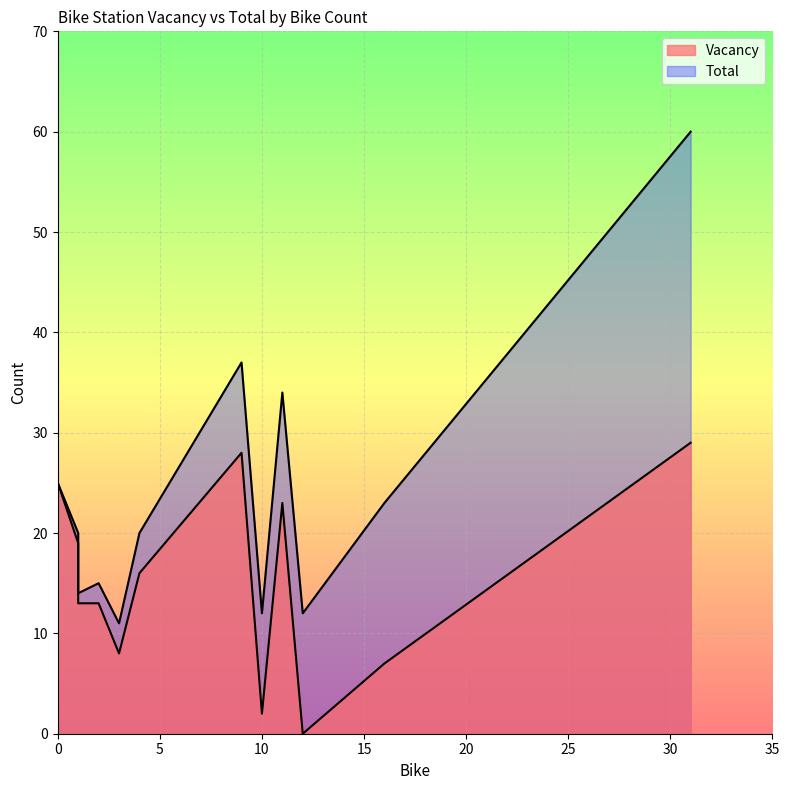

Is the value of Vacancy at 3 greater than the value of Total at 0?

No